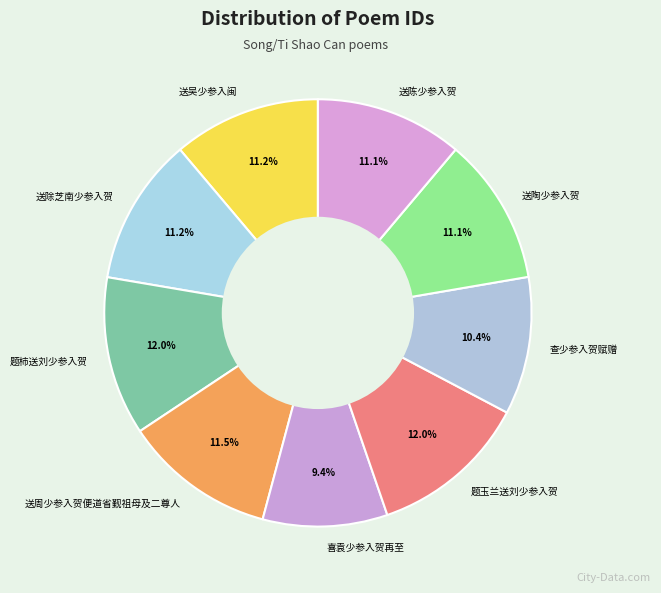

To the nearest percent, what portion does 送除芝南少参入贺 represent?

11%